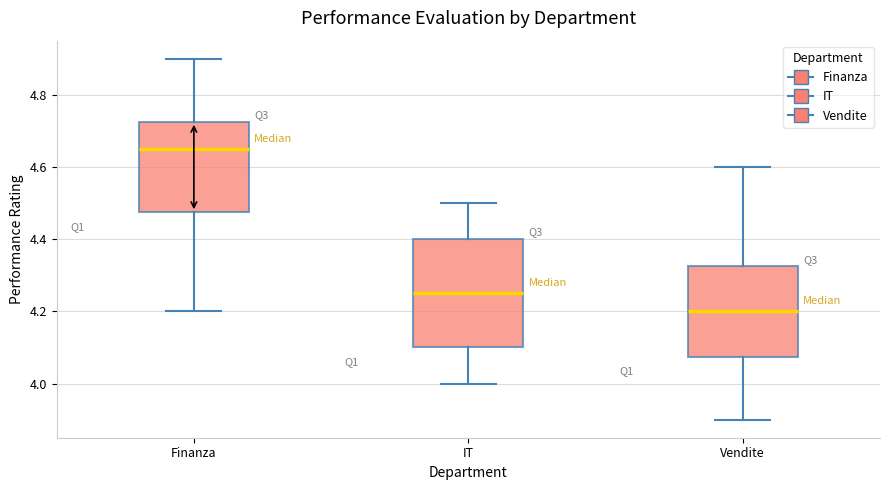

Which box's median line is the lowest?

Vendite